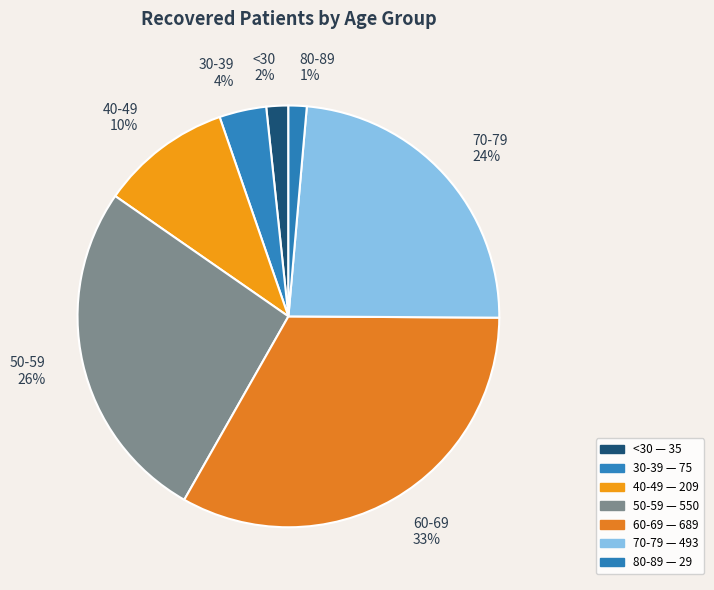

Count the number of slices in the pie.

7